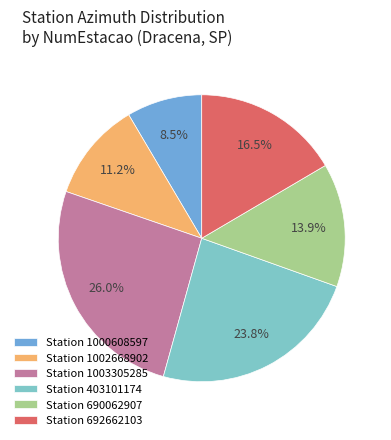

Approximately how many times larger is the value at Station 403101174 compared to Station 1003305285?

0.9